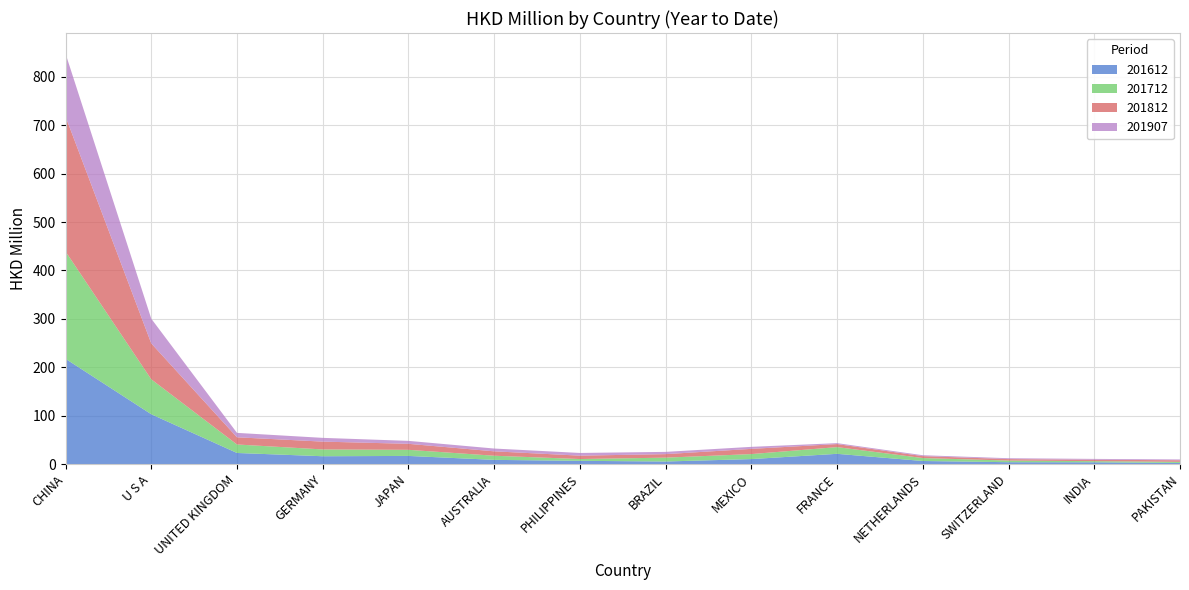

Reading left to right, what are all the values shown in this chart?

201612: CHINA=217.5	U S A=102.9	UNITED KINGDOM=22.8	GERMANY=16.1	JAPAN=16.7	AUSTRALIA=8.6	PHILIPPINES=6.6	BRAZIL=5.2	MEXICO=10.2	FRANCE=21.1	NETHERLANDS=6.2	SWITZERLAND=3.7	INDIA=3.6	PAKISTAN=2.2
201712: CHINA=221.9	U S A=72.2	UNITED KINGDOM=17.6	GERMANY=14.1	JAPAN=12.6	AUSTRALIA=8.6	PHILIPPINES=3.7	BRAZIL=8.0	MEXICO=10.3	FRANCE=13.9	NETHERLANDS=6.1	SWITZERLAND=3.4	INDIA=2.3	PAKISTAN=2.3
201812: CHINA=278.9	U S A=74.2	UNITED KINGDOM=14.9	GERMANY=16.2	JAPAN=12.4	AUSTRALIA=9.1	PHILIPPINES=7.0	BRAZIL=7.3	MEXICO=10.8	FRANCE=6.3	NETHERLANDS=4.0	SWITZERLAND=3.0	INDIA=2.9	PAKISTAN=3.3
201907: CHINA=130.1	U S A=51.1	UNITED KINGDOM=9.1	GERMANY=7.8	JAPAN=6.1	AUSTRALIA=5.8	PHILIPPINES=5.6	BRAZIL=4.7	MEXICO=4.2	FRANCE=1.9	NETHERLANDS=1.8	SWITZERLAND=1.8	INDIA=1.8	PAKISTAN=1.6